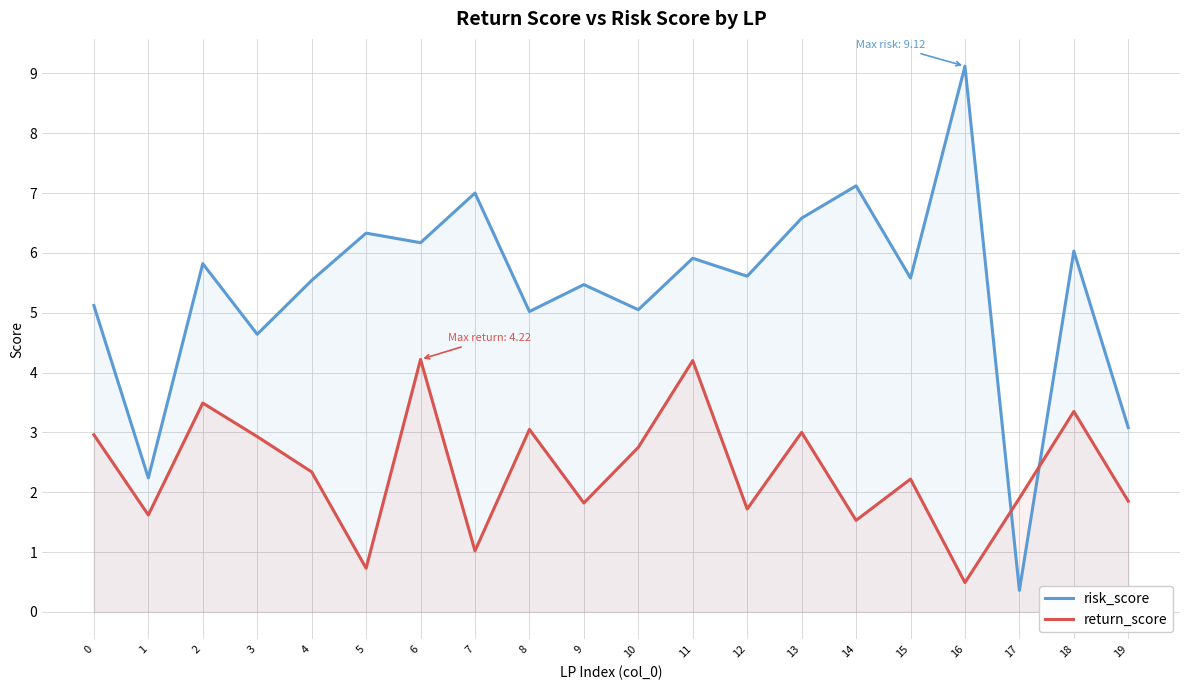

Is it true that return_score equals 0.4 at 5?

False